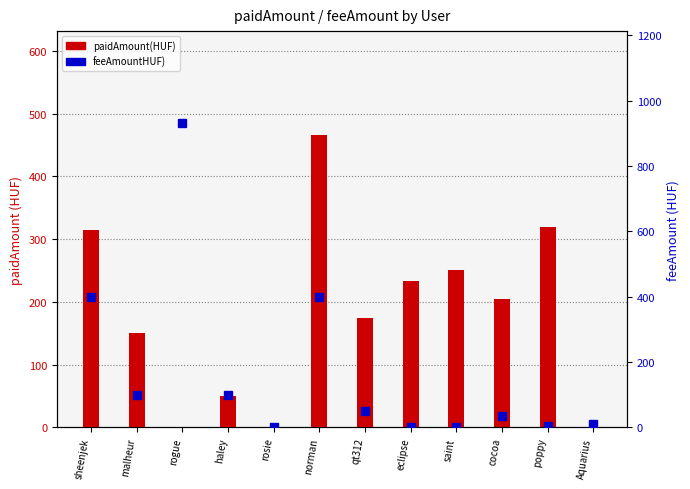

Rank the series by their maximum value, from highest to lowest.

feeAmountHUF), paidAmount(HUF)